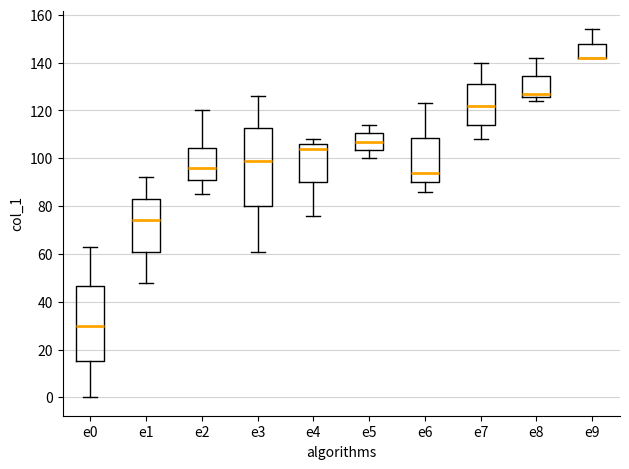

Where does the median line of the box for e6 sit on the y-axis? The values are not printed on the chart, so give them approximately, as read against the axis.

94